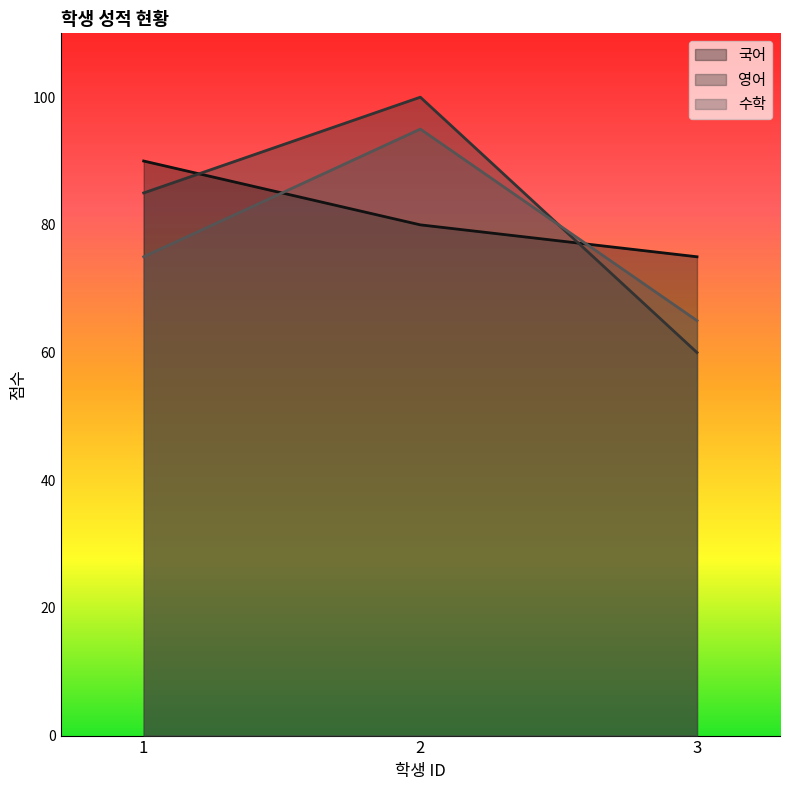

What is the difference between the maximum and second lowest values in the 수학 series?

20